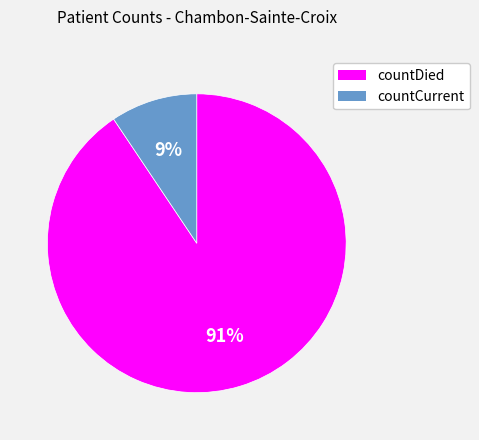

Rank the categories by value from lowest to highest.

countCurrent, countDied